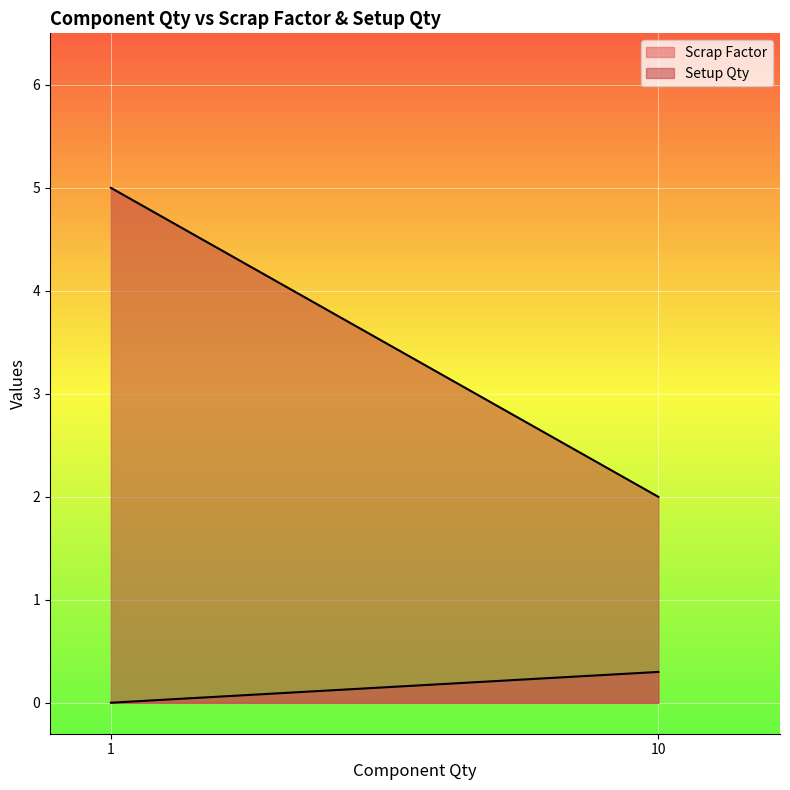

The Scrap Factor series shows 0.0 at 1. True or false?

False